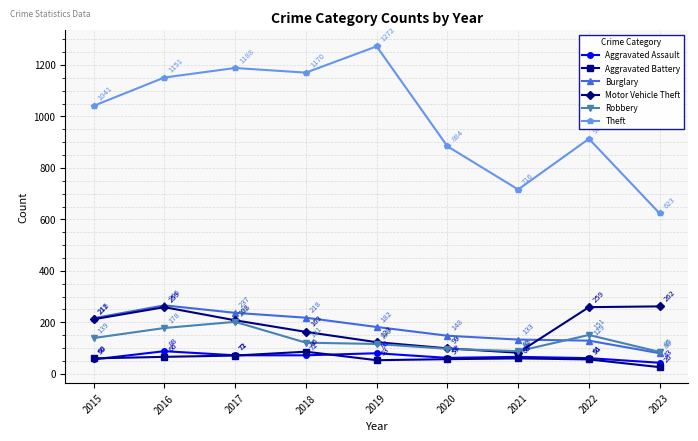

What is the lowest value of the Burglary series?

80